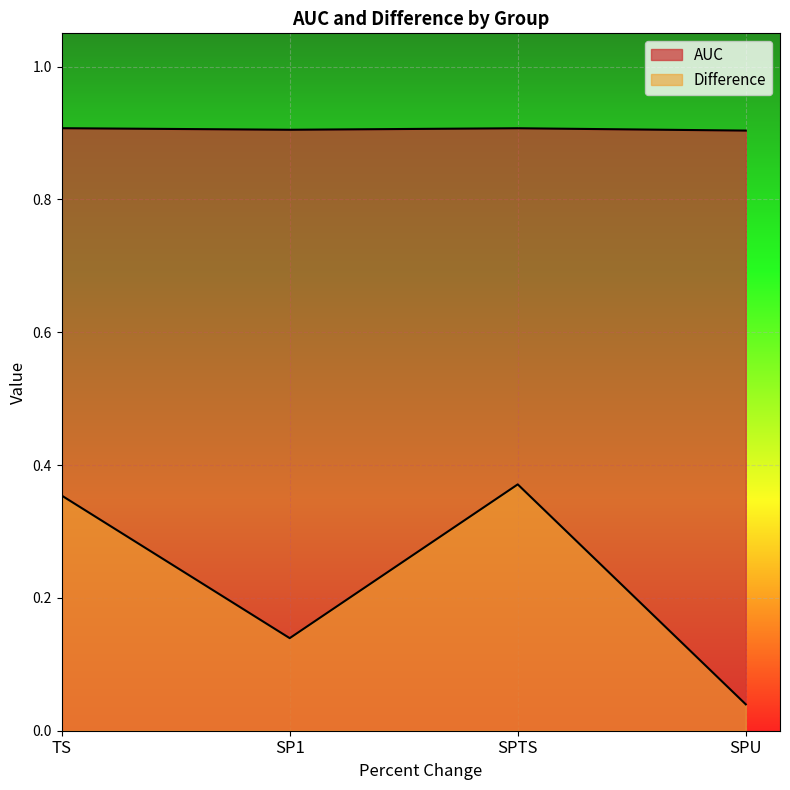

In Difference, how many points are higher than both neighbors (excluding endpoints)?

1